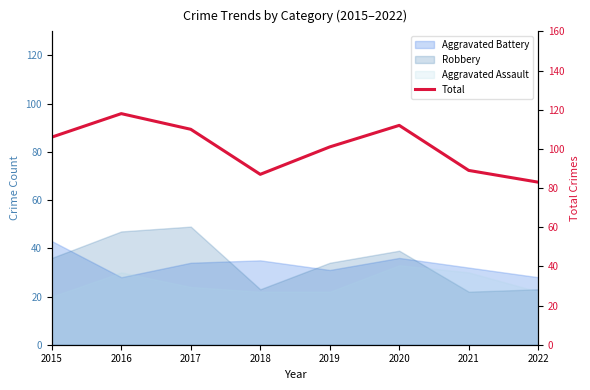

Reading right to left, transcribe all the data shown in this chart.

83	89	112	101	87	110	118	106